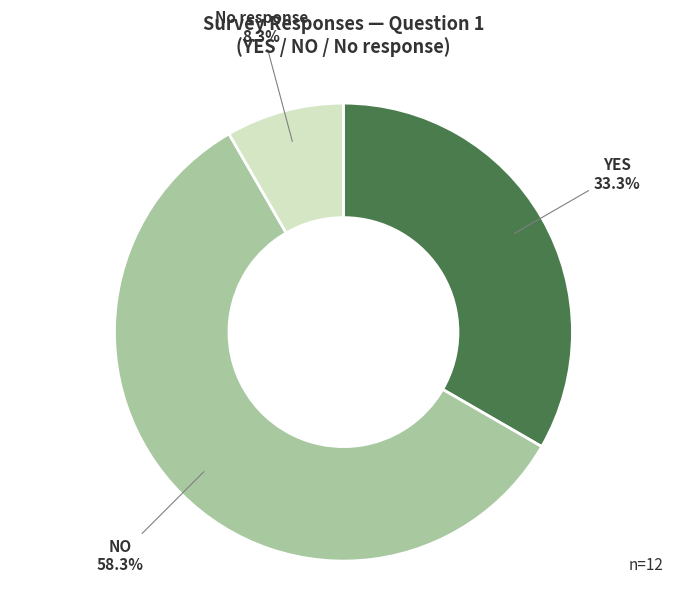

How many segments does this pie chart have?

3